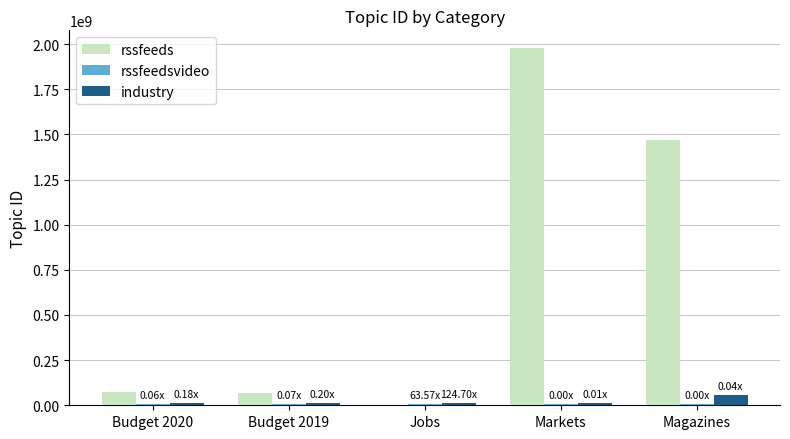

Where is rssfeeds nearest to the value 988564308?

Magazines